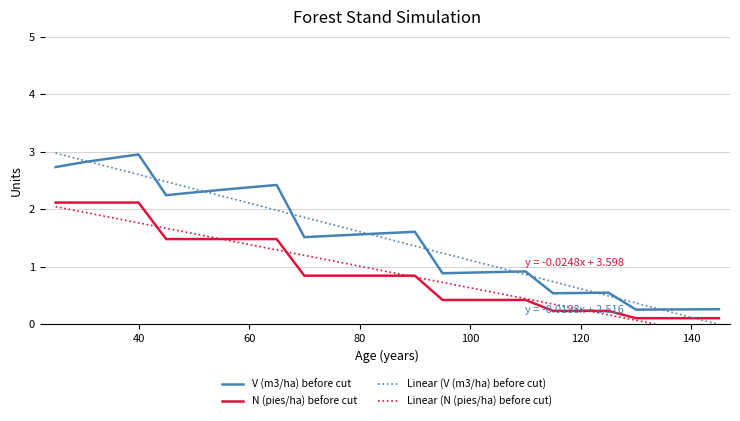

At which label does V (m3/ha) before first exceed 1?

25